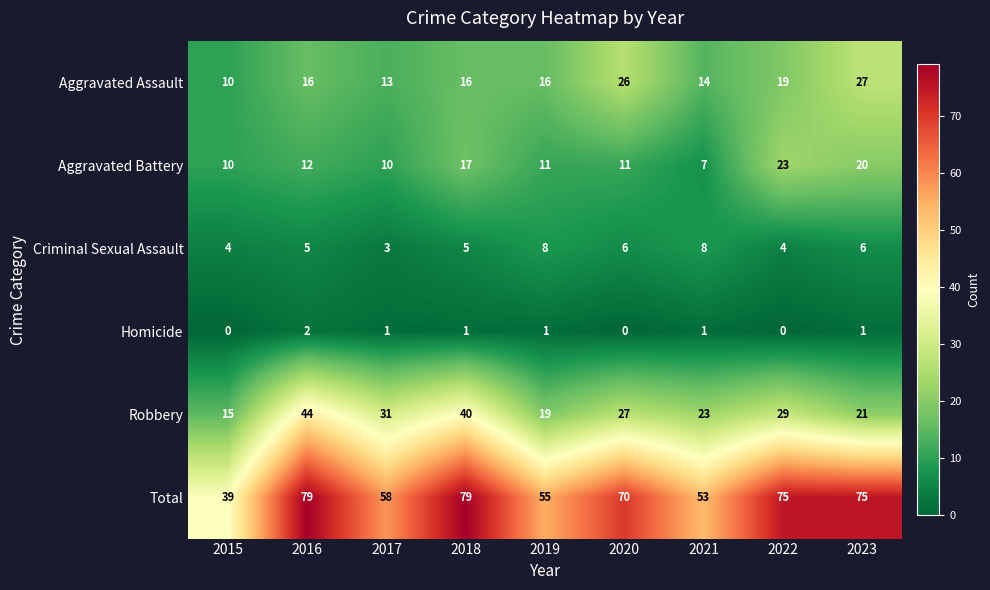

How many categories are shown in the chart?

9